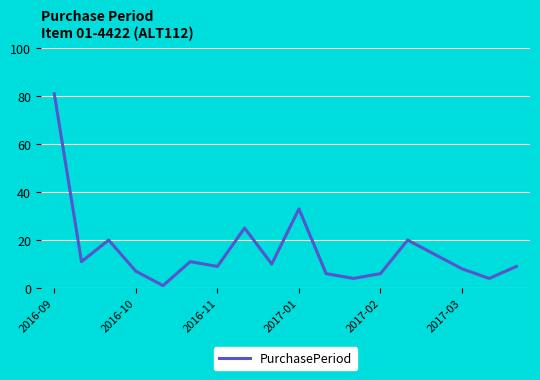

How many lines are shown in the chart?

1